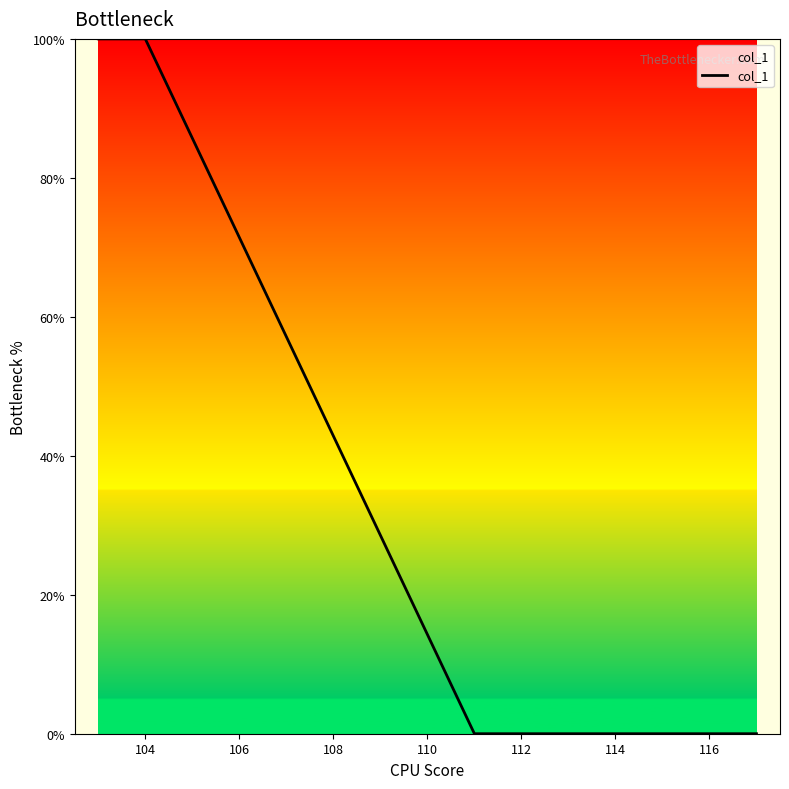

What is the sum of all values?

200